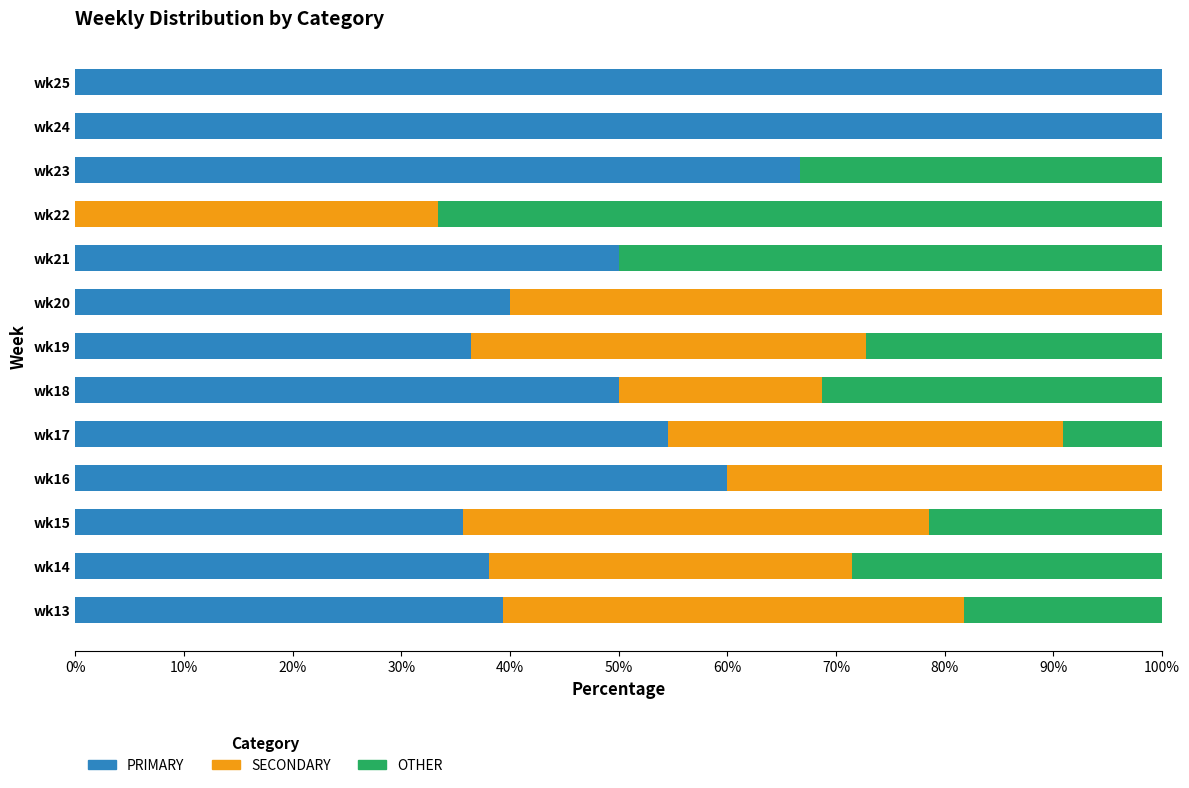

The PRIMARY series shows 54.5 at wk17. True or false?

True